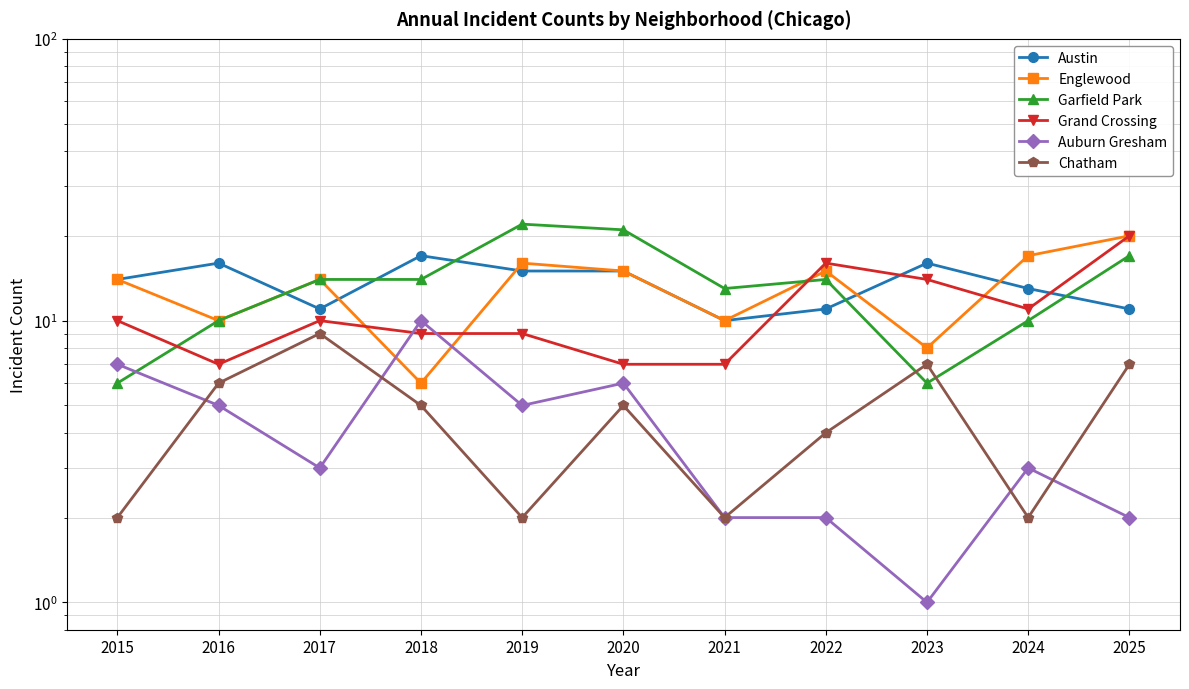

Does the chart have visible grid lines?

Yes